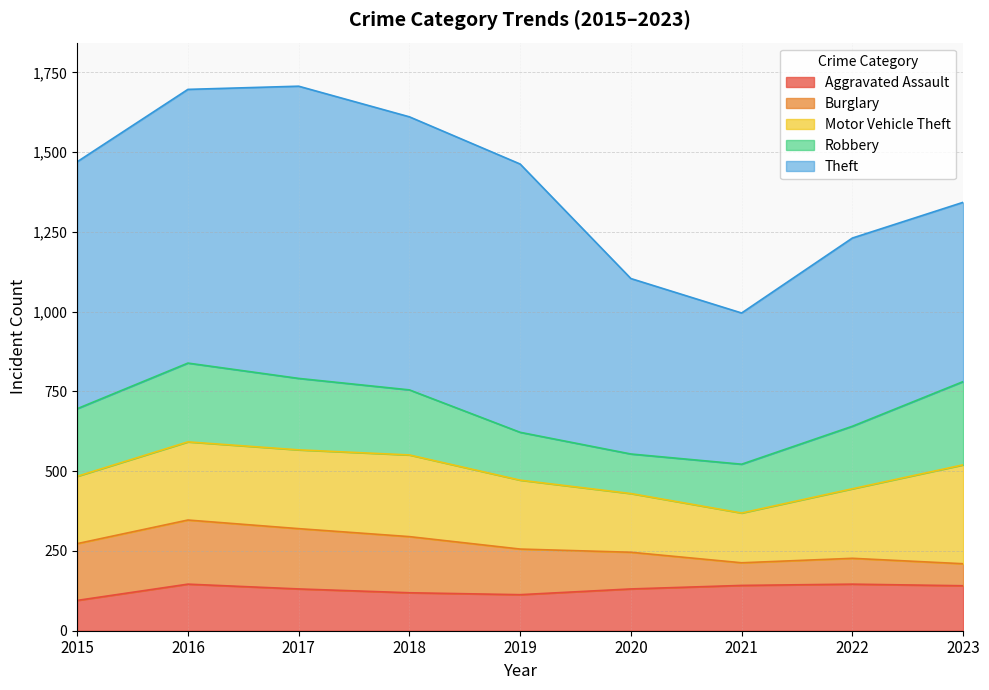

What is the difference between the second highest and second lowest values in the Motor Vehicle Theft series?

72